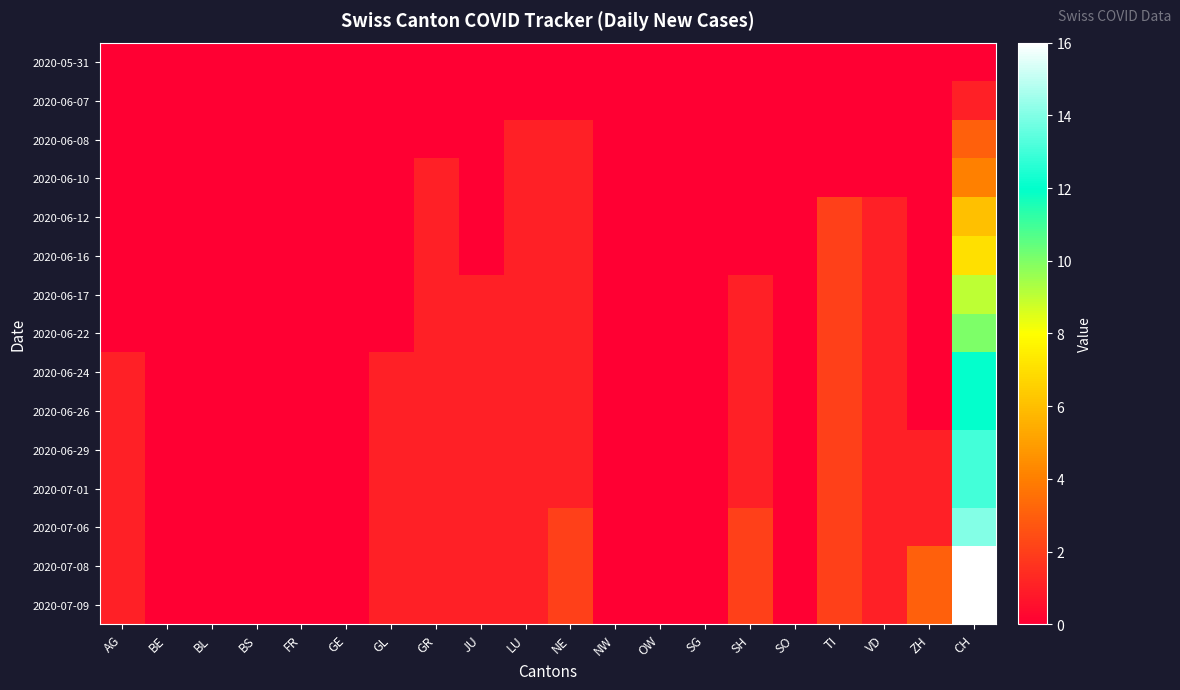

Which series has the largest total across all categories?

2020-07-08